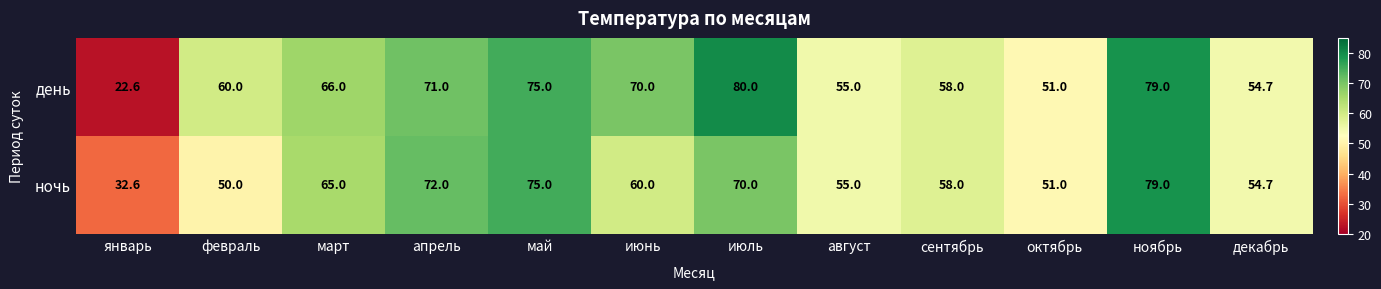

Reading left to right, transcribe all the data shown in this chart.

день: январь=22.6	февраль=60.0	март=66.0	апрель=71.0	май=75.0	июнь=70.0	июль=80.0	август=55.0	сентябрь=58.0	октябрь=51.0	ноябрь=79.0	декабрь=54.7
ночь: январь=32.6	февраль=50.0	март=65.0	апрель=72.0	май=75.0	июнь=60.0	июль=70.0	август=55.0	сентябрь=58.0	октябрь=51.0	ноябрь=79.0	декабрь=54.7